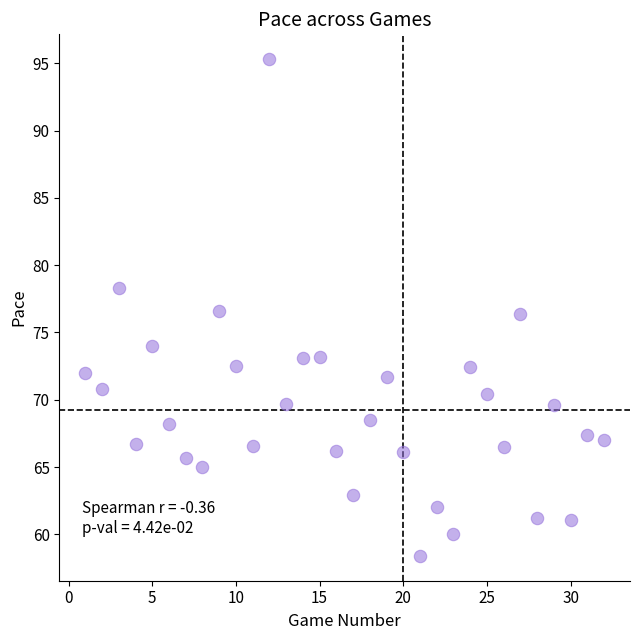

What is the range of Y values (max minus min)?

36.9